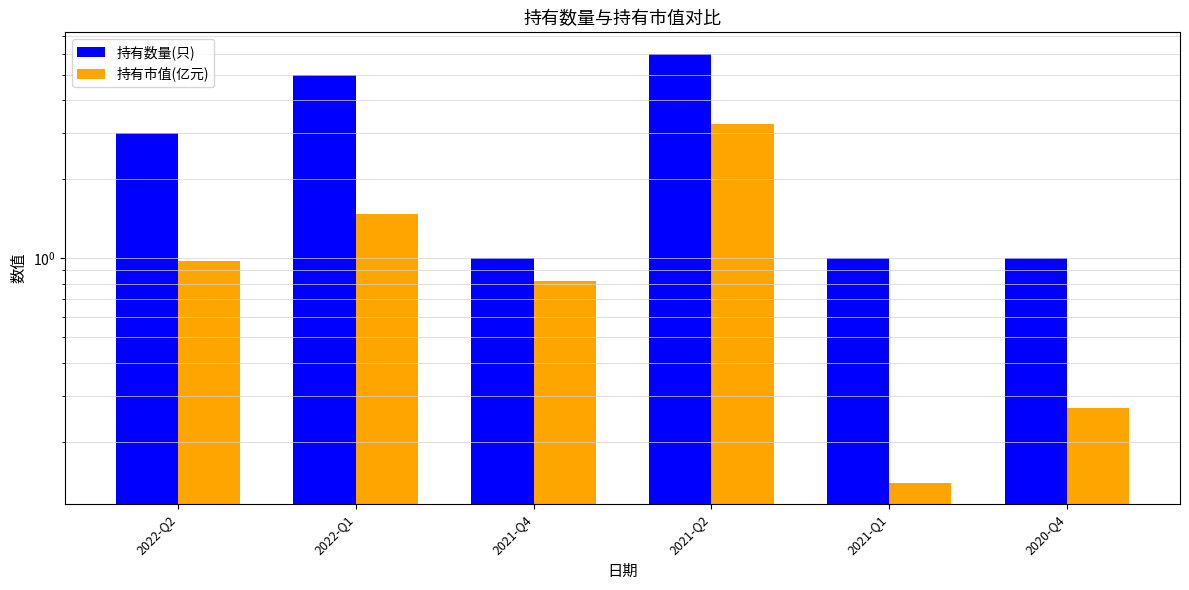

Reading left to right, what are all the values shown in this chart?

持有数量(只): 3.0	5.0	1.0	6.0	1.0	1.0
持有市值(亿元): 1.0	1.5	0.8	3.2	0.1	0.3